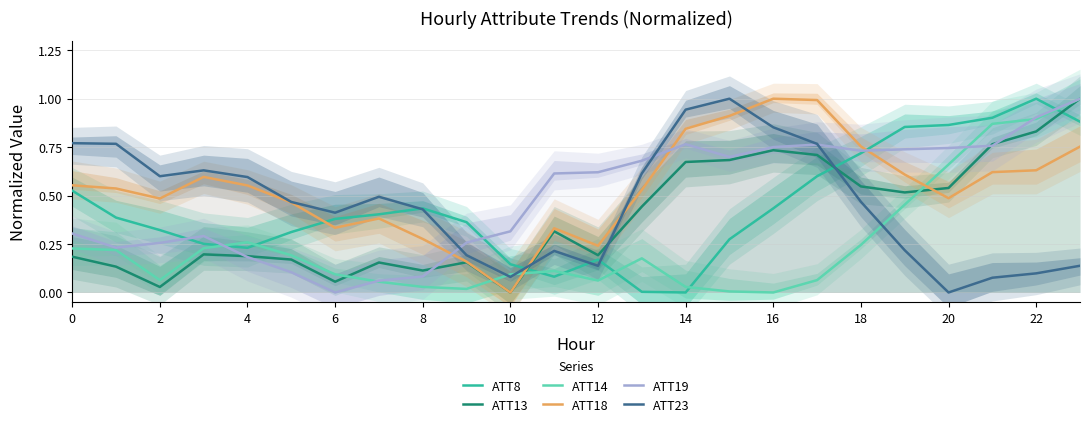

What is the difference between the second highest and minimum values in the ATT18 series?

1.0